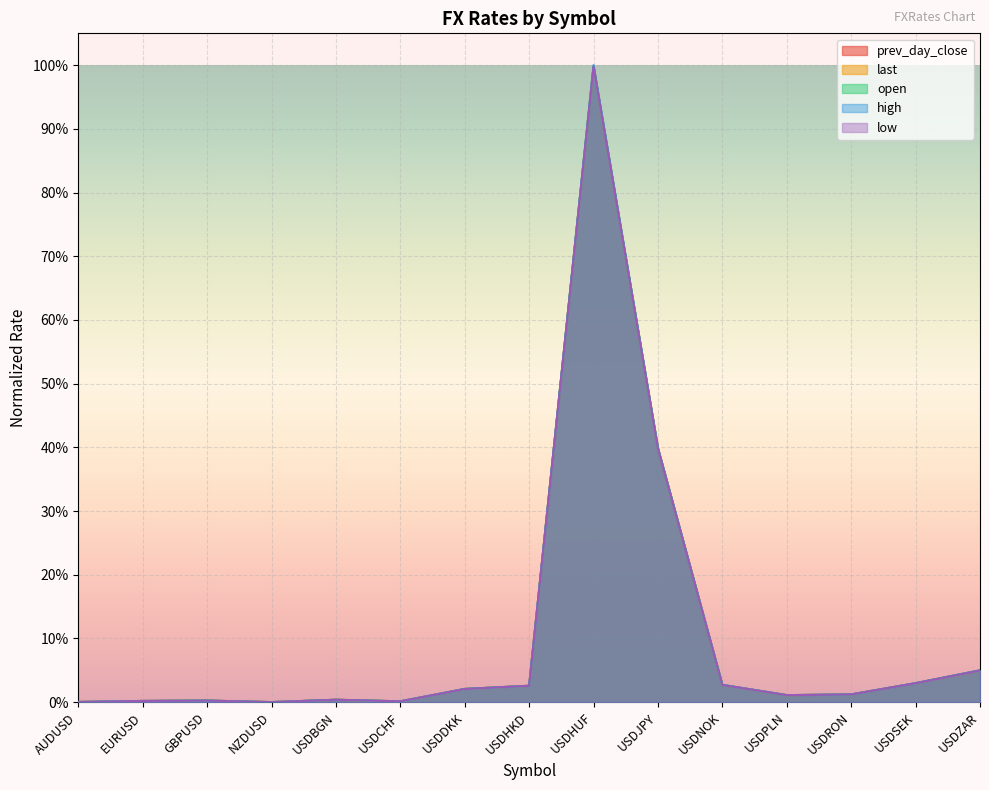

Rank the series by their maximum value, from lowest to highest.

low, open, prev_day_close, last, high